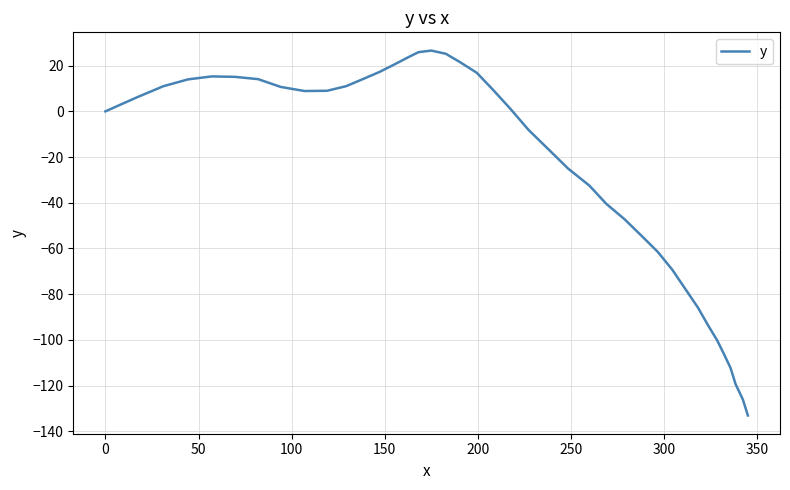

What is the maximum value shown in the chart?

26.6